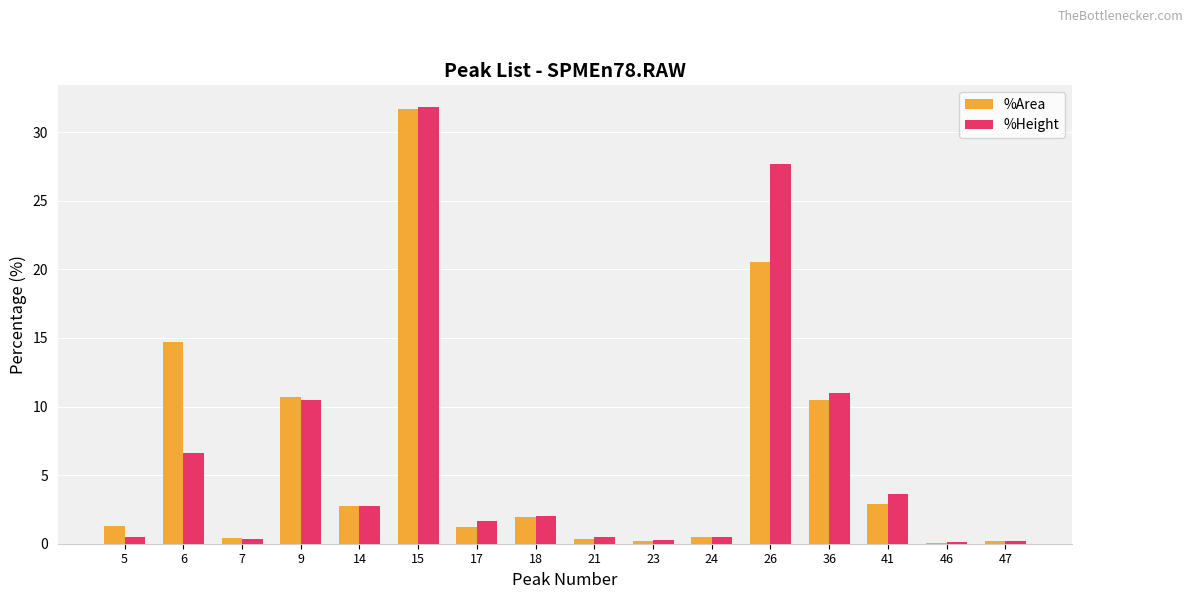

What is the sum of all %Height values?

100.0